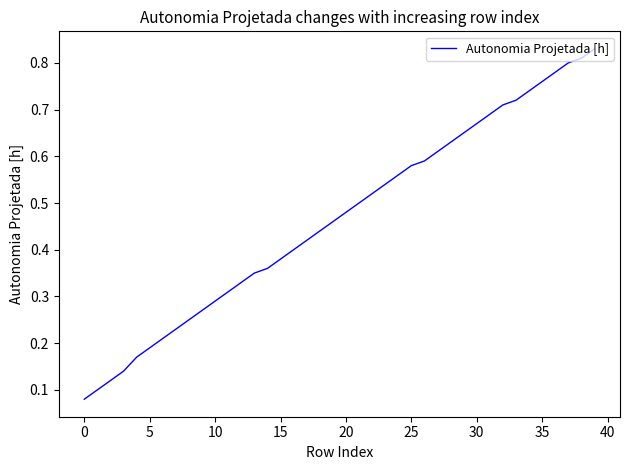

What is the sum of all values?

18.7